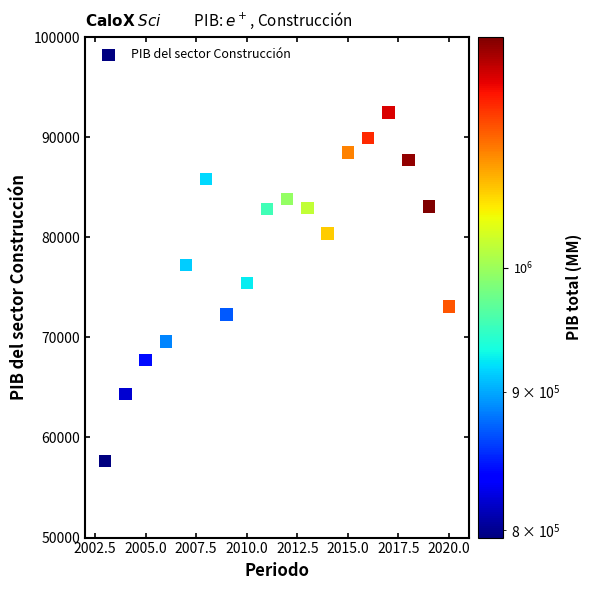

What is the range of X values (max minus min)?

17.0